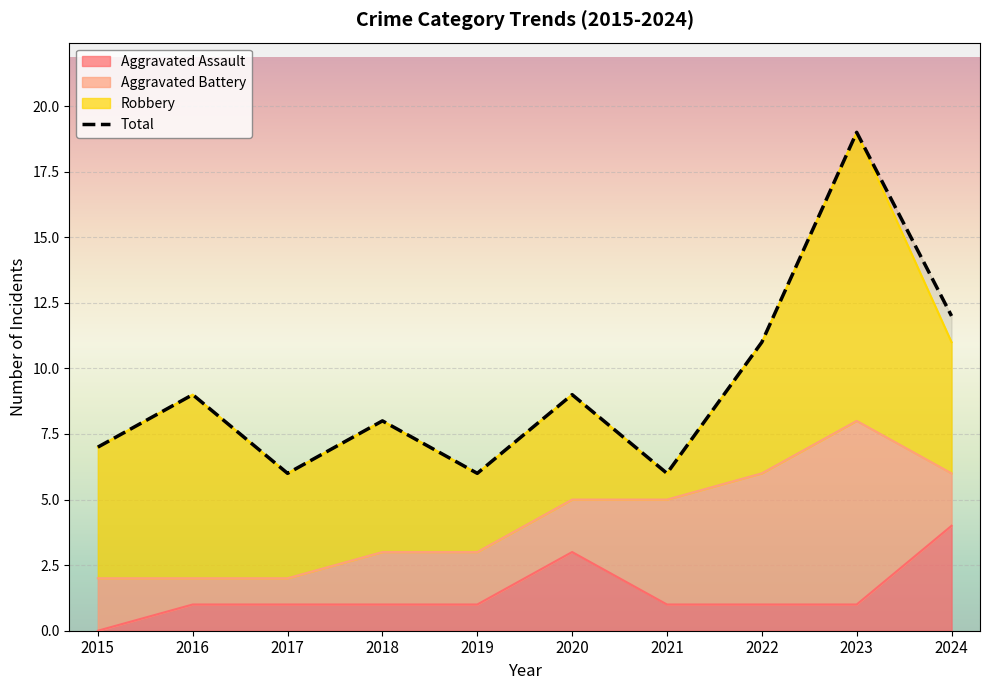

At which category is the sum across all series the highest?

2023